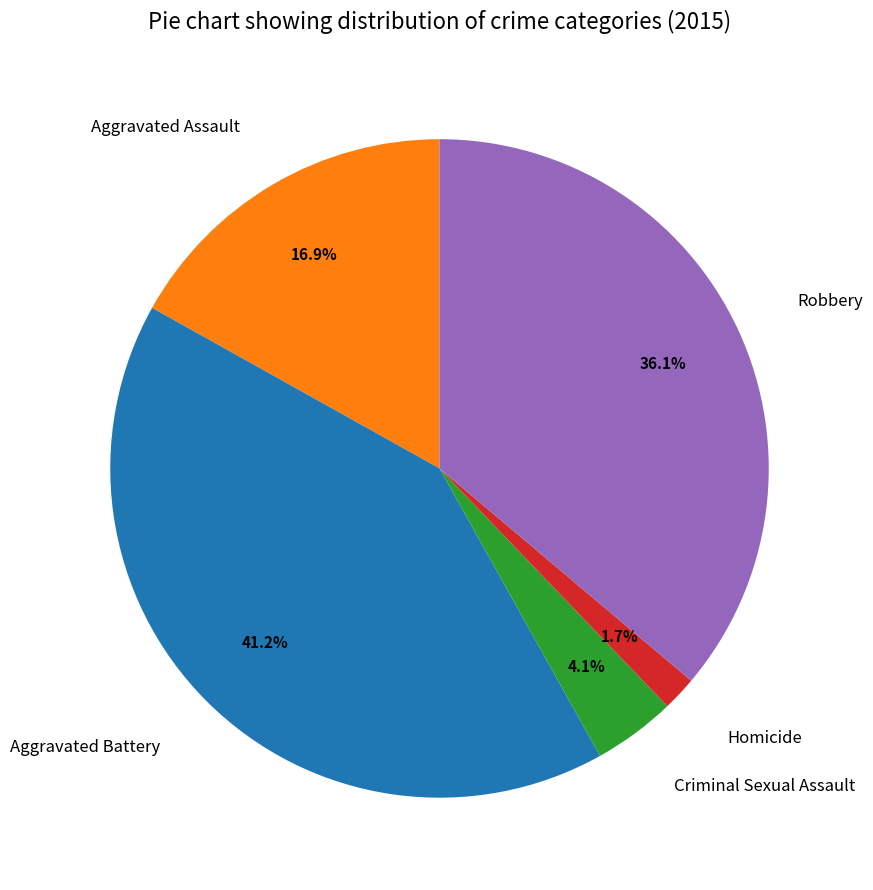

How many slices are in this pie chart?

5